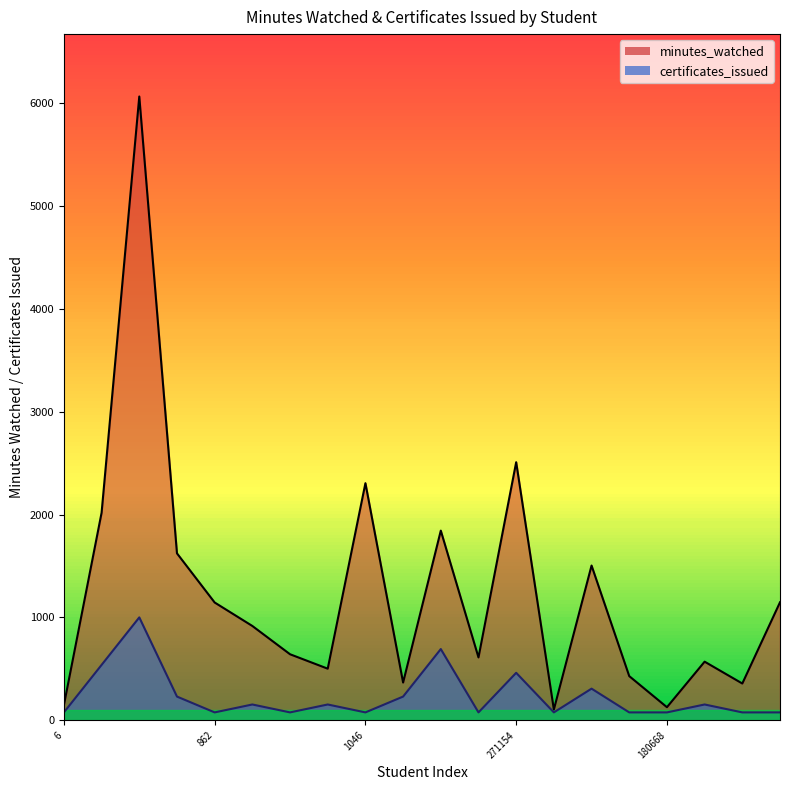

Is the value of certificates_issued at 255169 greater than the value of minutes_watched at 182?

No